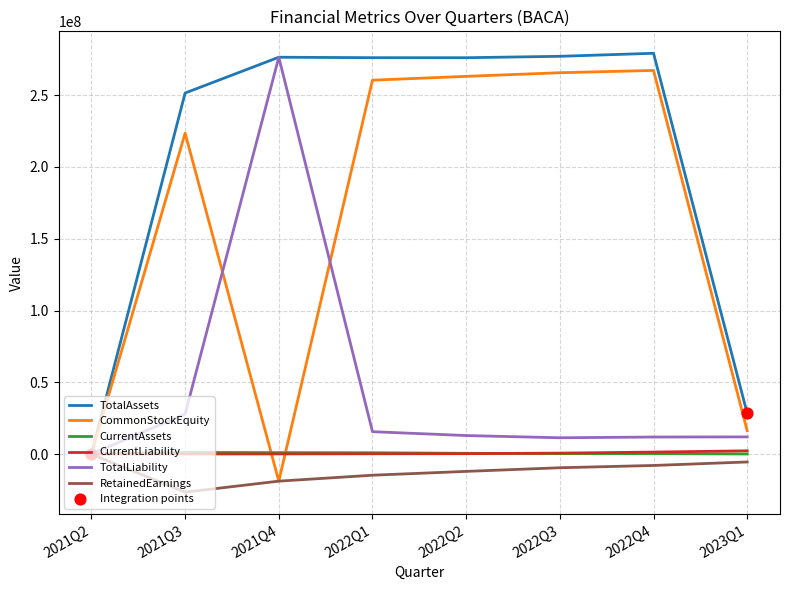

Is the value of CurrentAssets at 2021Q3 greater than the value of RetainedEarnings at 2022Q2?

Yes